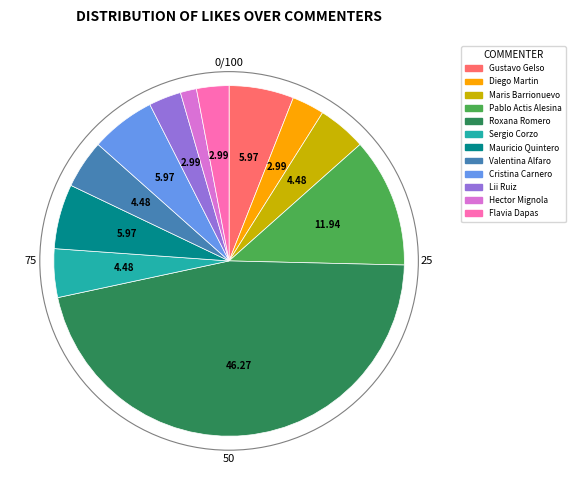

Approximately how many times larger is the value at Flavia Dapas compared to Roxana Romero?

0.1